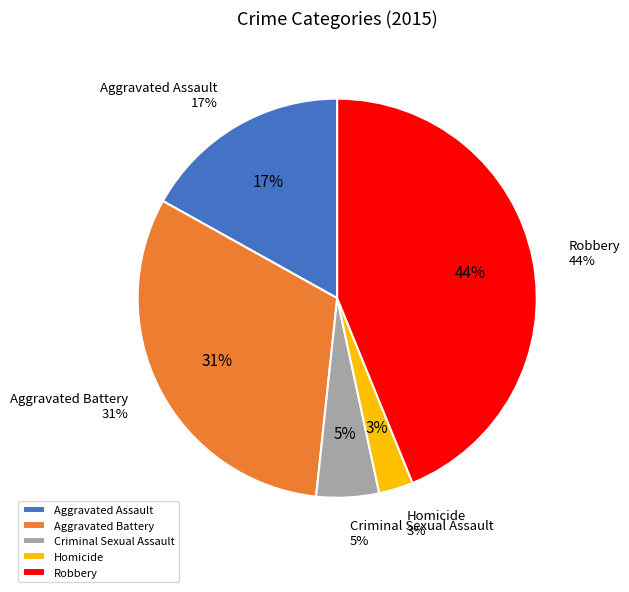

What is the ratio of the value at Robbery to the value at Aggravated Assault?

2.6